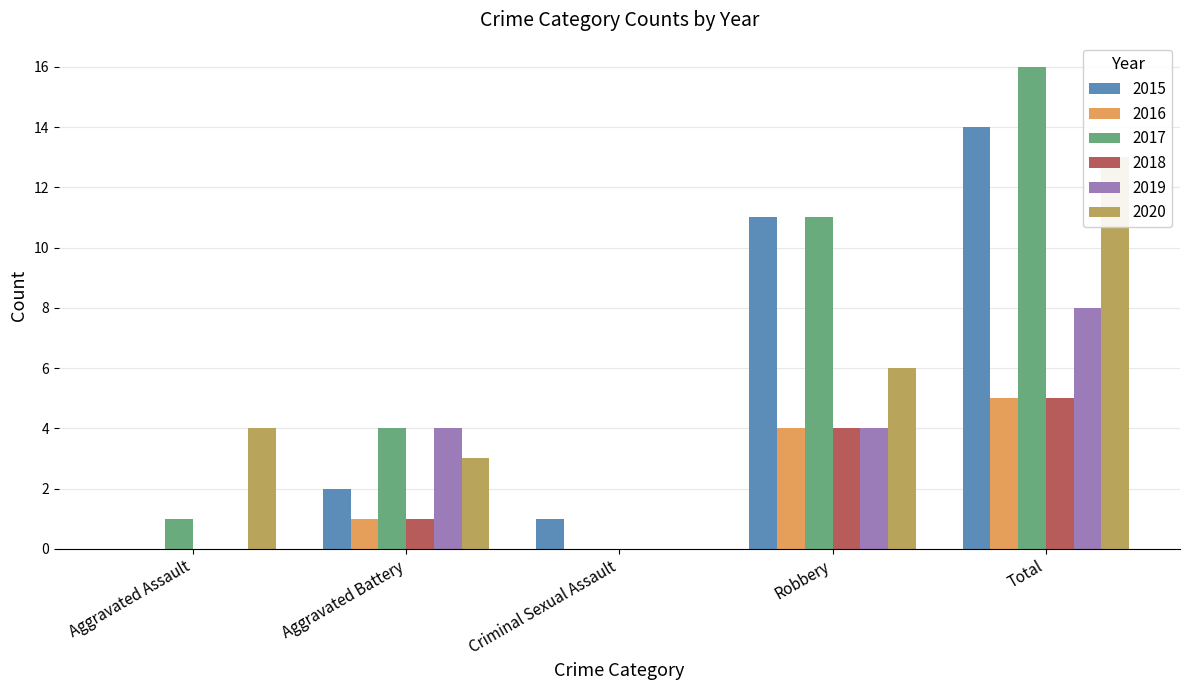

What is the difference between the maximum and second lowest values in the 2019 series?

8